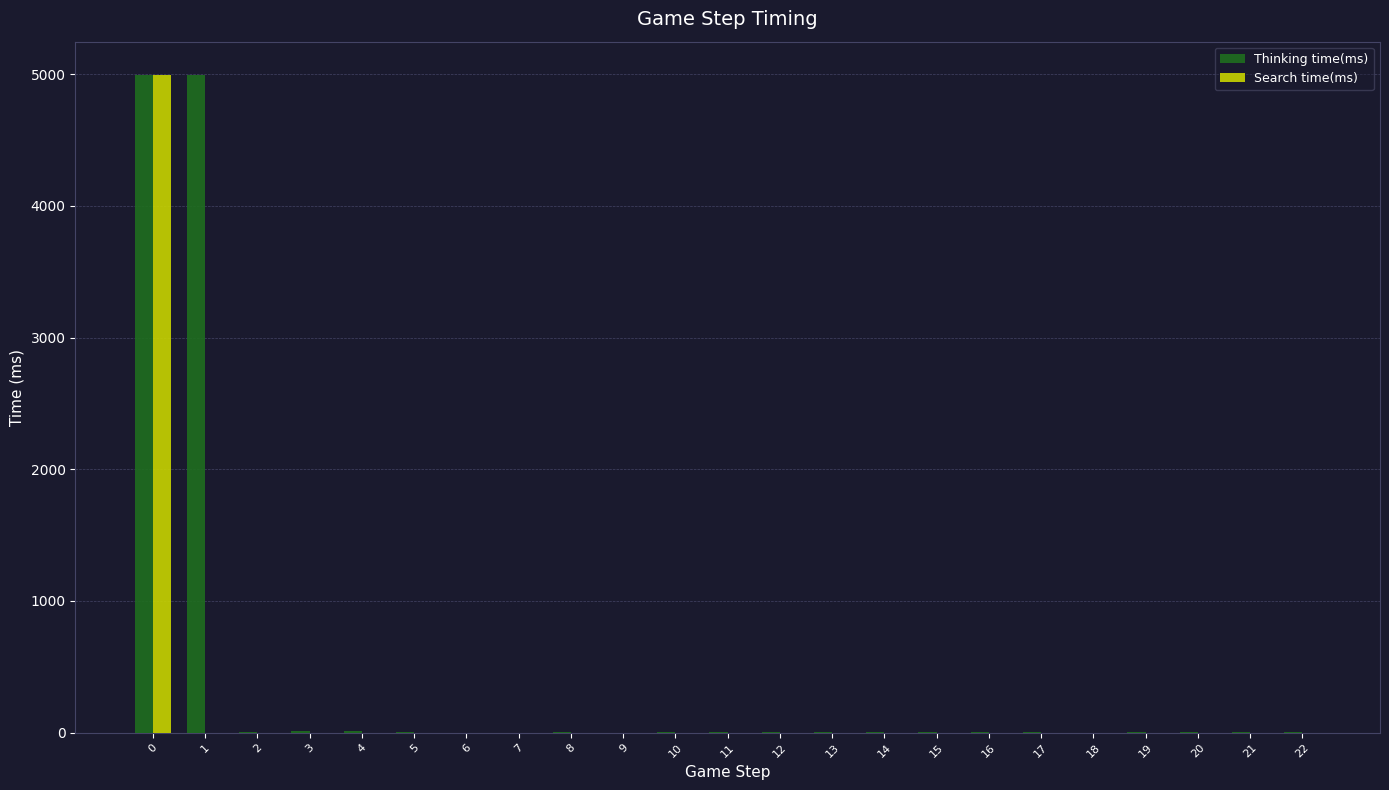

Does the chart contain stacked bars?

No